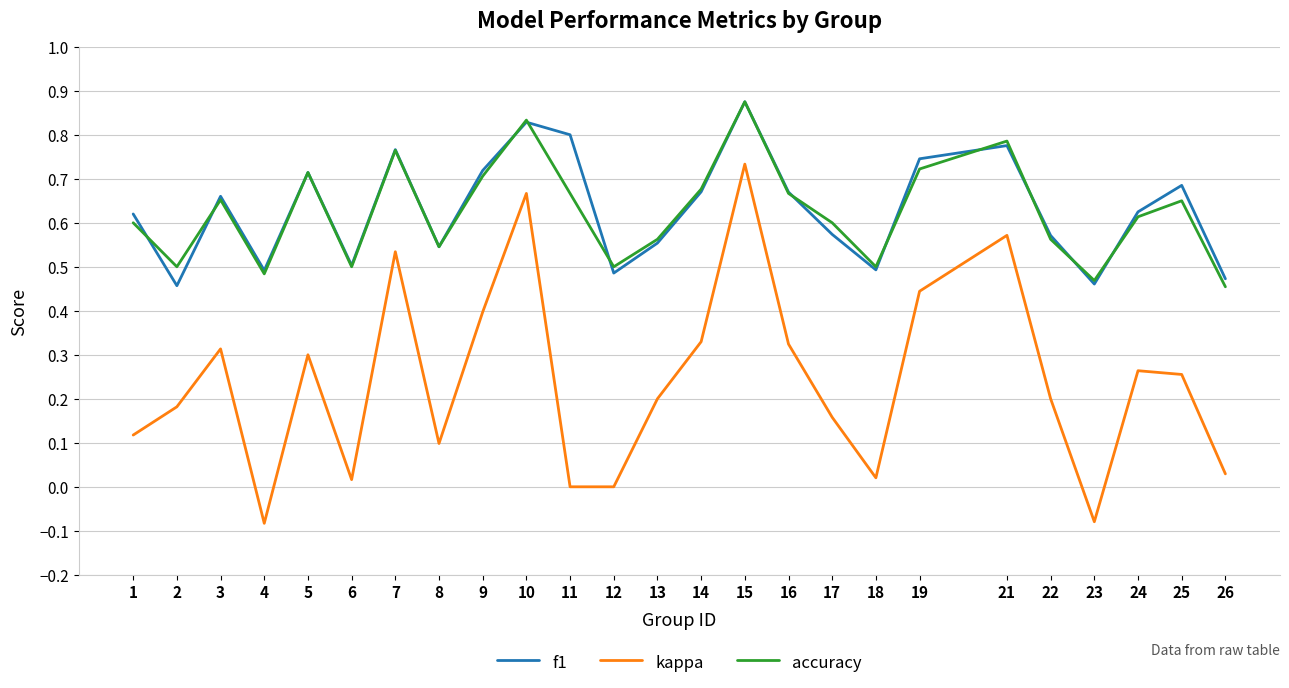

What are all the series names shown in the legend?

f1, kappa, accuracy